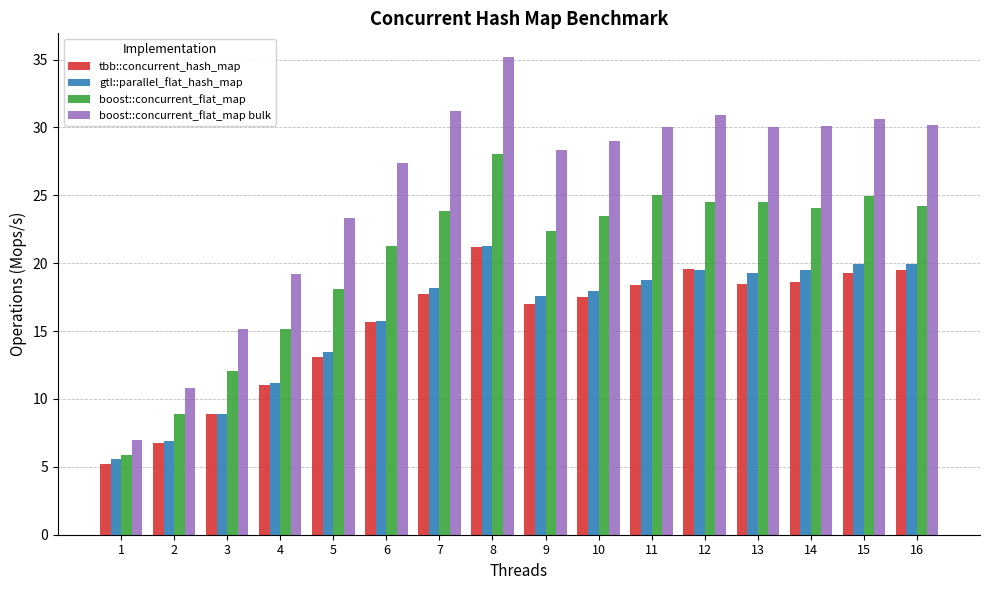

The gtl::parallel_flat_hash_map series shows 8.4 at 12. True or false?

False